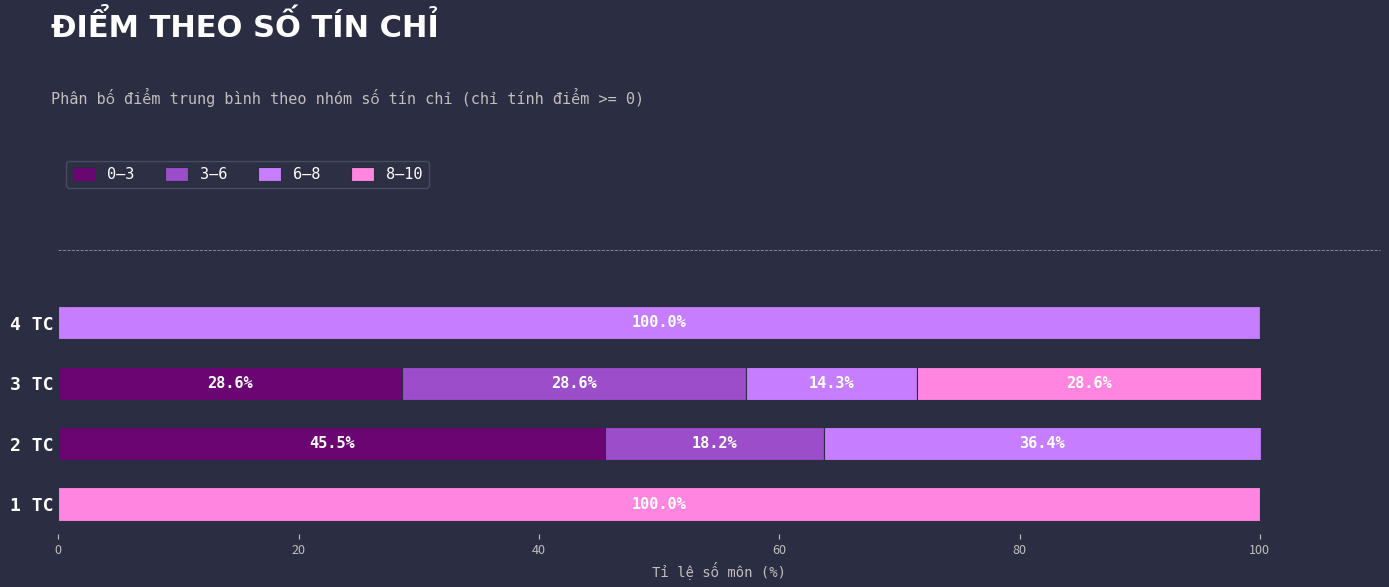

What is the total value across all series at 4 TC?

100.0